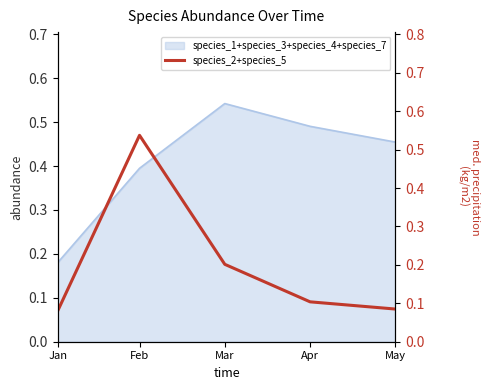

Reading left to right, what are all the values shown in this chart?

0.1	0.5	0.2	0.1	0.1